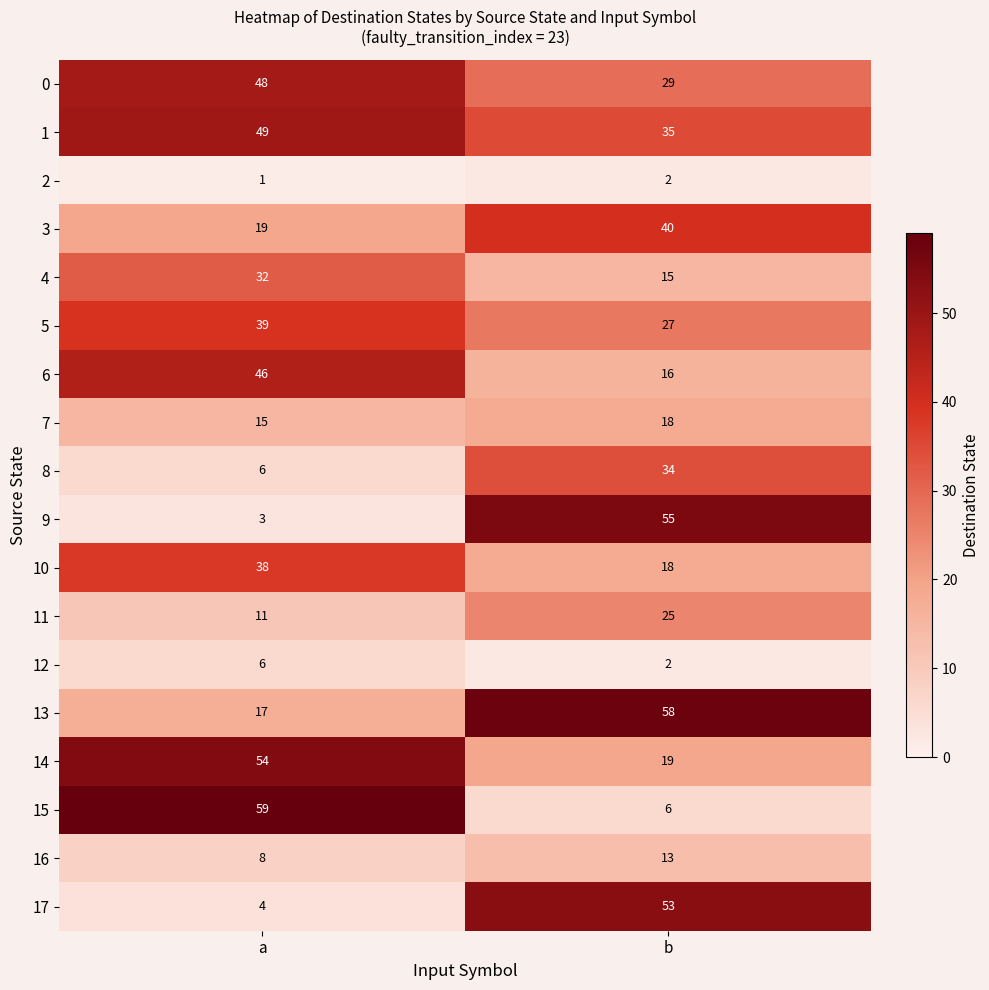

Read the 12 value at a.

6